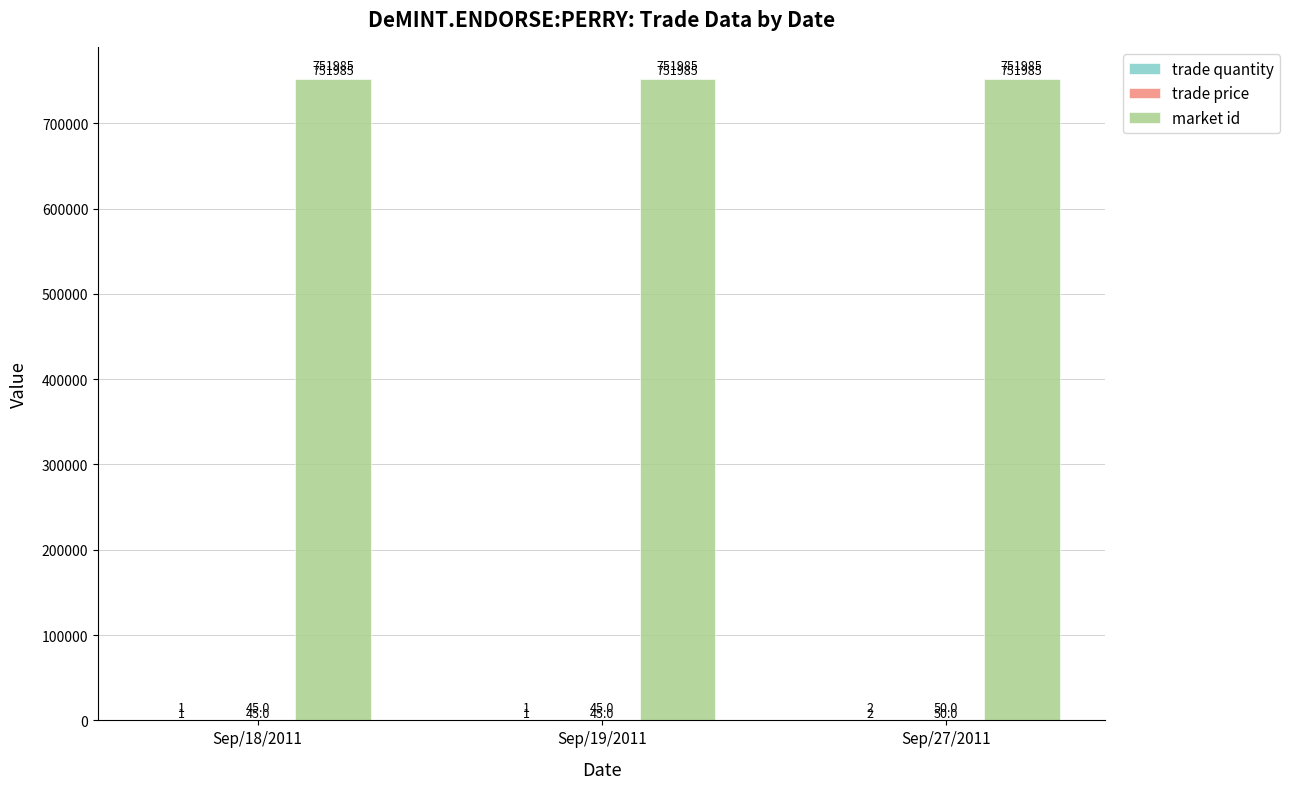

Is it true that market id equals 751985 at Sep/19/2011?

True